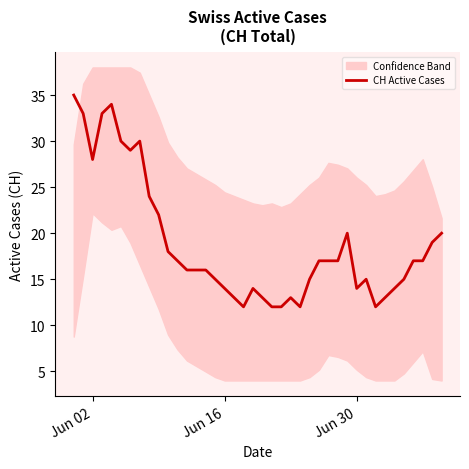

What is the smallest value displayed?

12